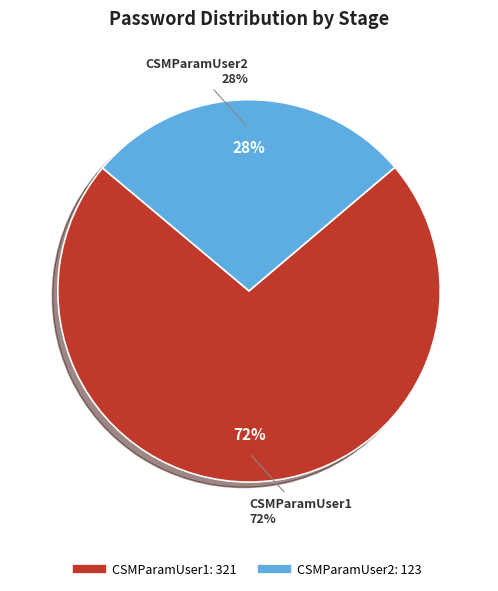

Approximately how many times larger is the value at CSMParamUser2 compared to CSMParamUser1?

0.4